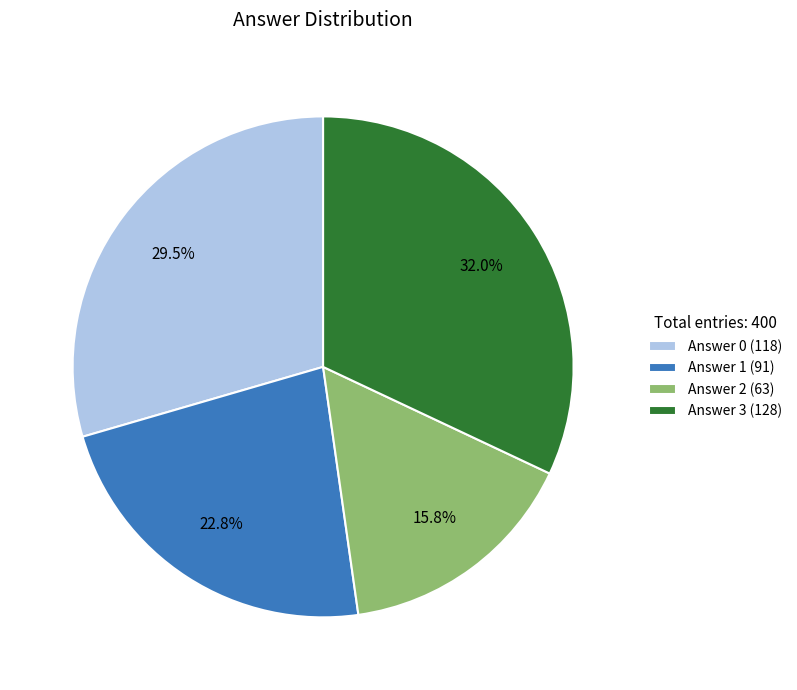

Which slice is the largest?

Answer 3 (128)